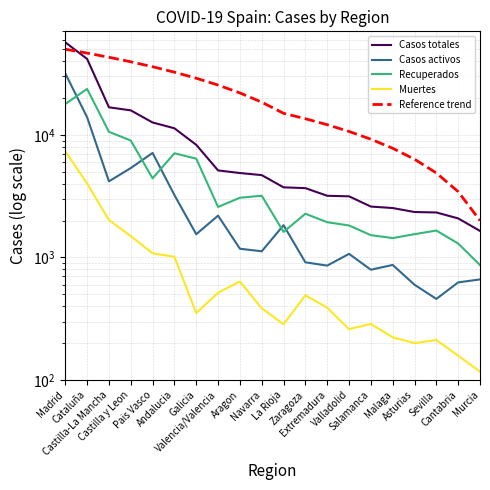

What is the difference between the Casos activos values at Navarra and Aragon?

55.0